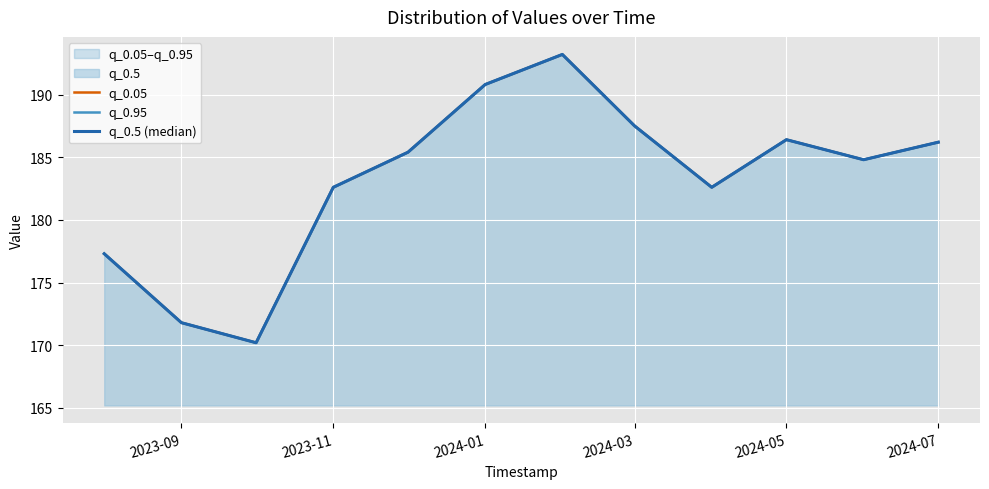

What is the average value of the q_0.95 series?

183.2